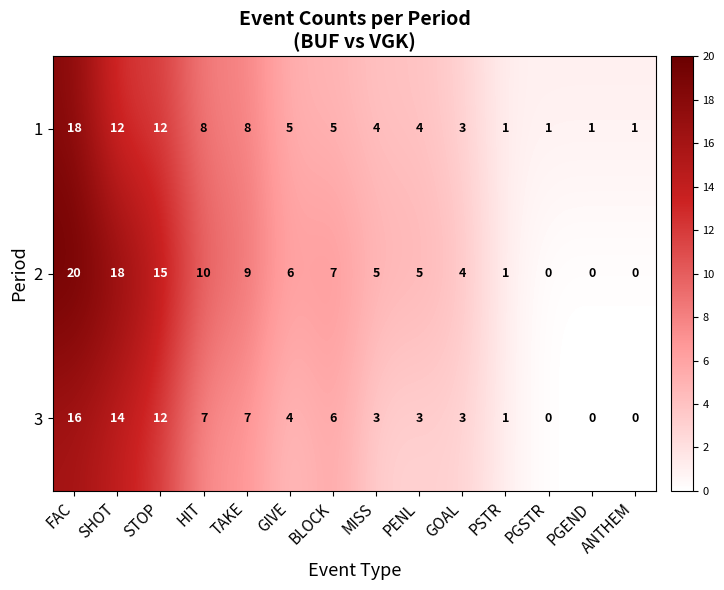

How many positive values does the 3 series have?

11